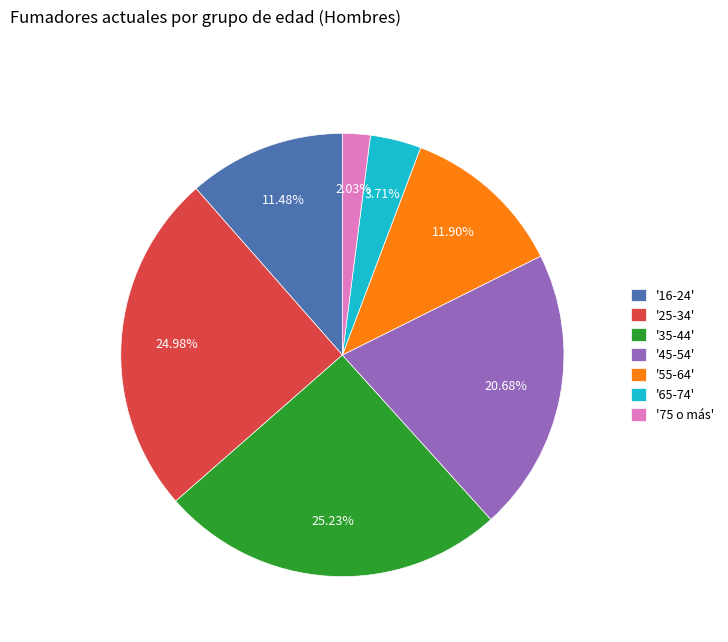

Is the sum of '45-54' and '16-24' greater than half?

No